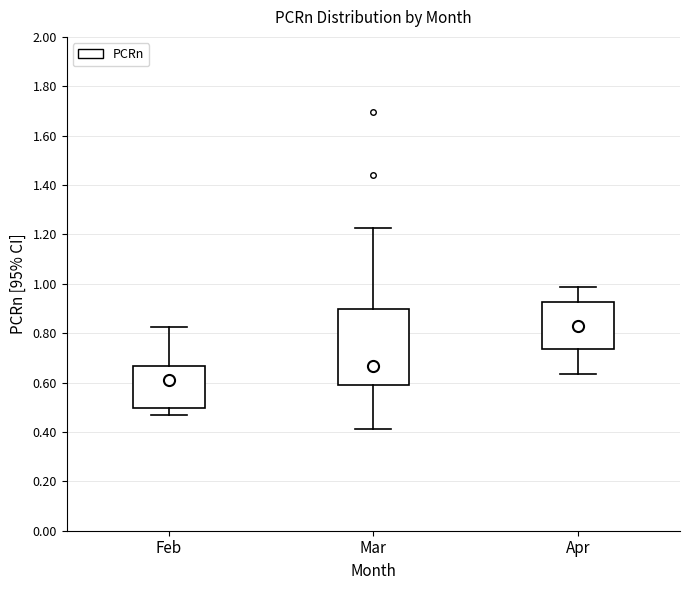

Where does the lower whisker of the box for Mar end on the y-axis? The values are not printed on the chart, so give them approximately, as read against the axis.

0.42